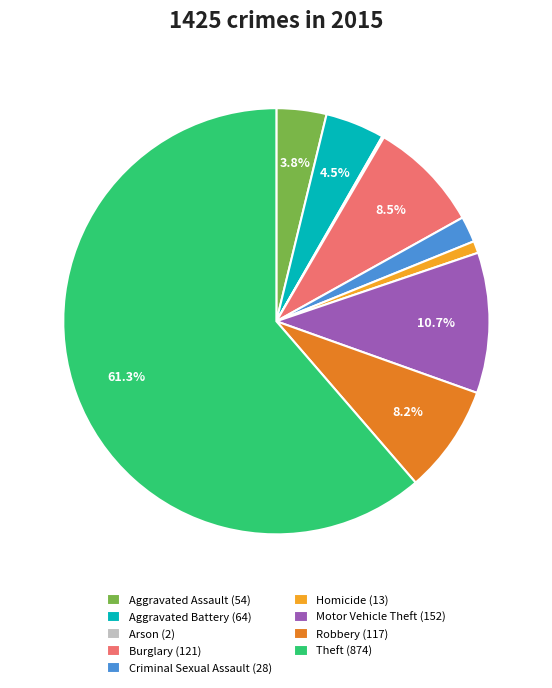

Which slice is the largest?

Theft